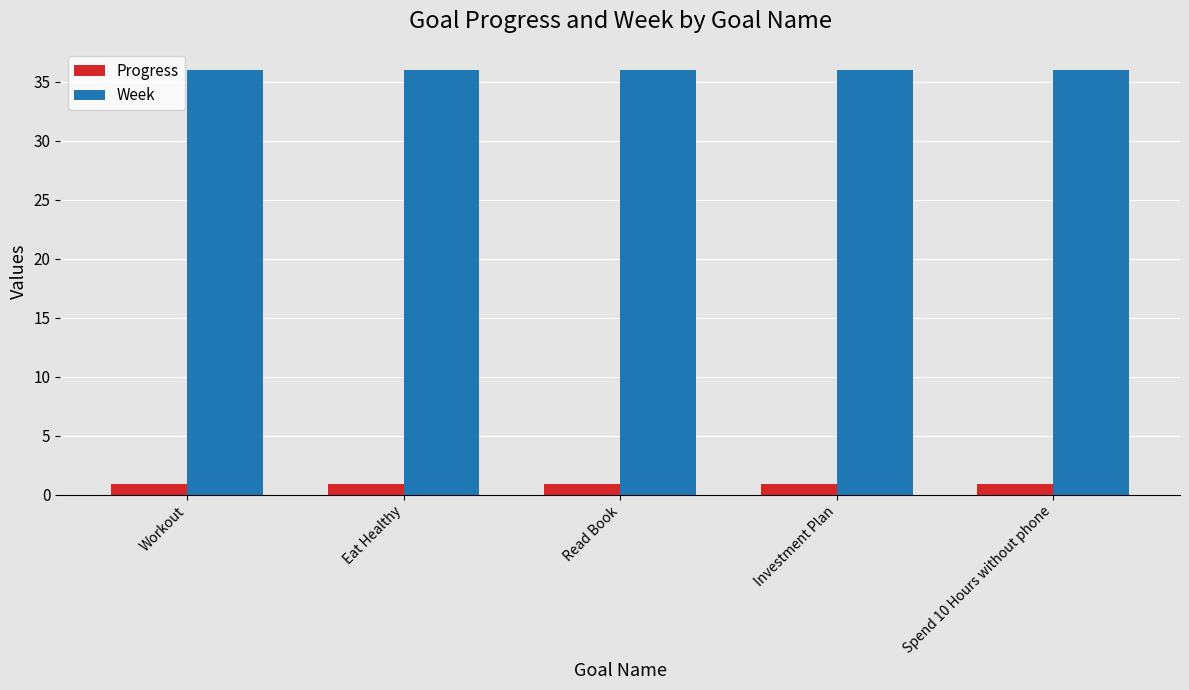

Is it true that Week equals 7.3 at Eat Healthy?

False